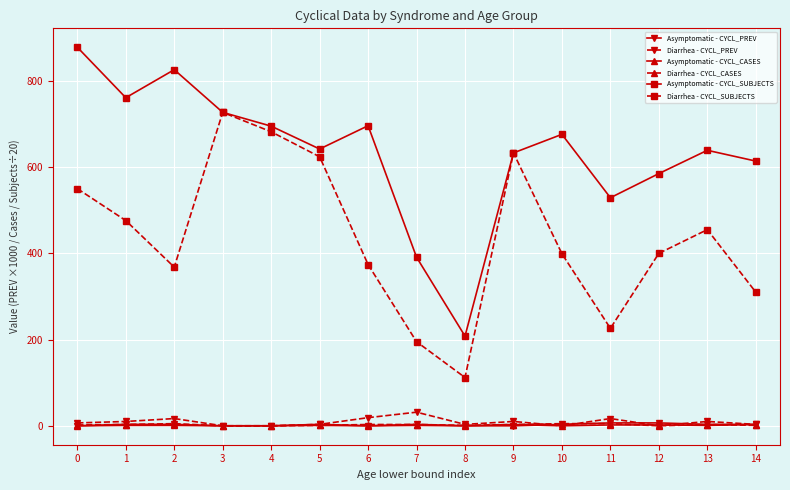

How many values in the Asymptomatic - CYCL_CASES series are below 1?

6